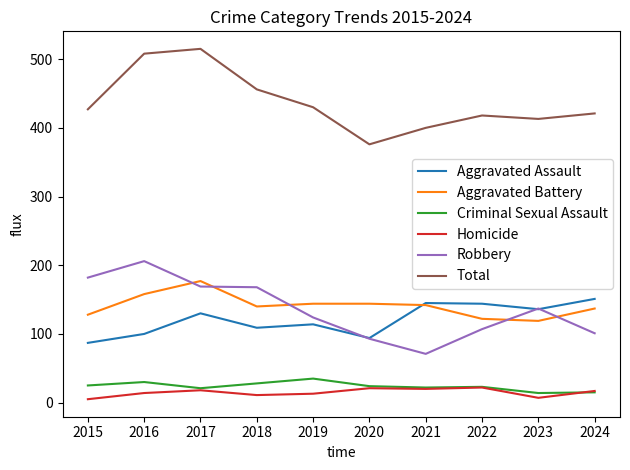

Read the Criminal Sexual Assault value at 2024.

15